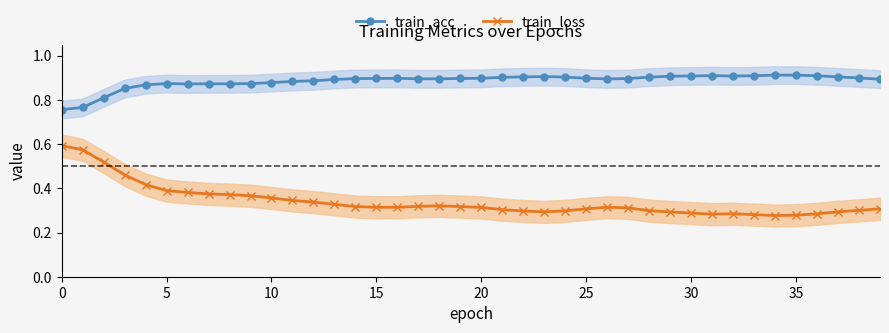

Is the value of train_acc at 10 greater than the value of train_loss at 10?

Yes